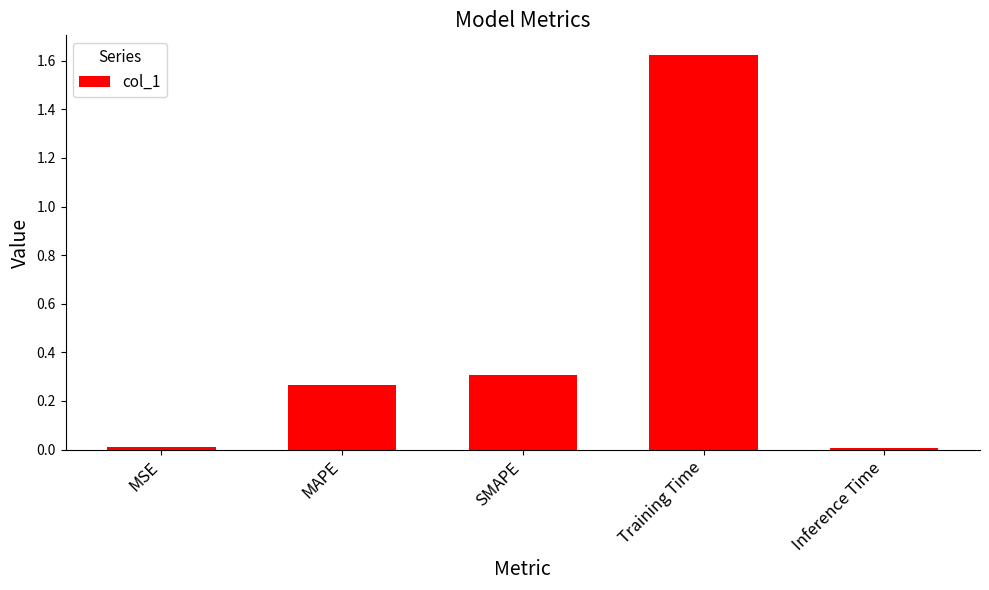

True or false: the data shows 0.1 at SMAPE.

False